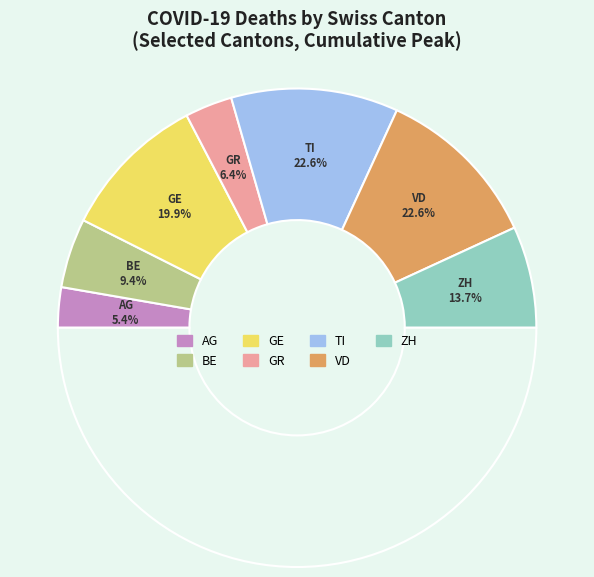

Rank the categories by value from highest to lowest.

TI, VD, GE, ZH, BE, GR, AG